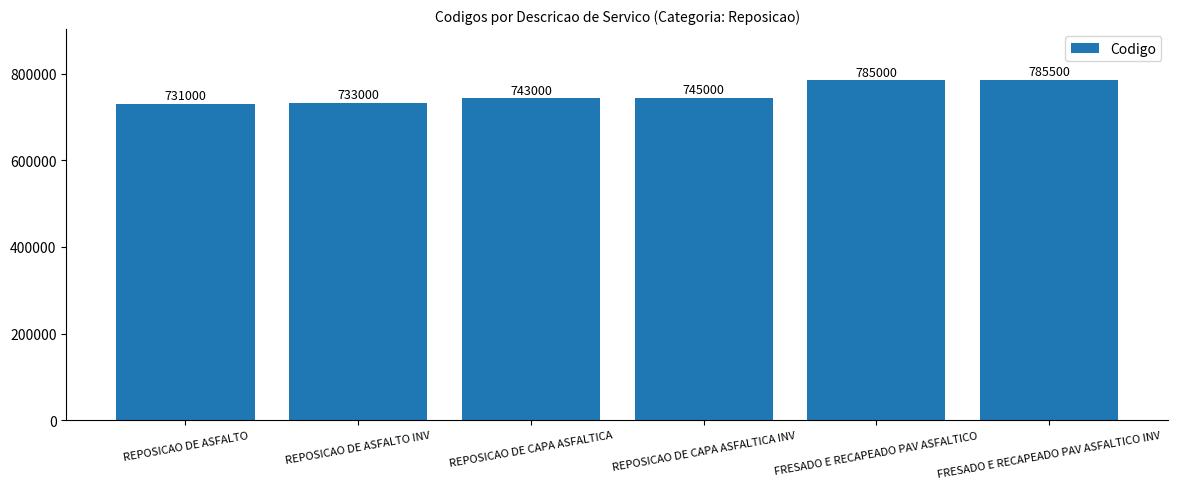

What is the label of the 3rd bar from the left?

REPOSICAO DE CAPA ASFALTICA